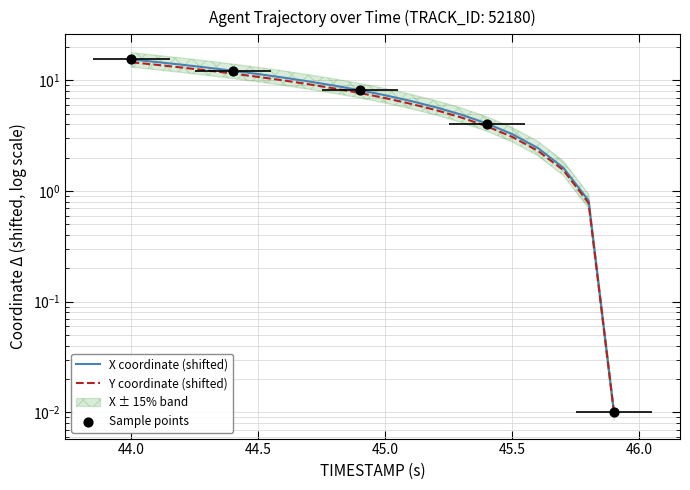

Which series has the largest total across all categories?

X